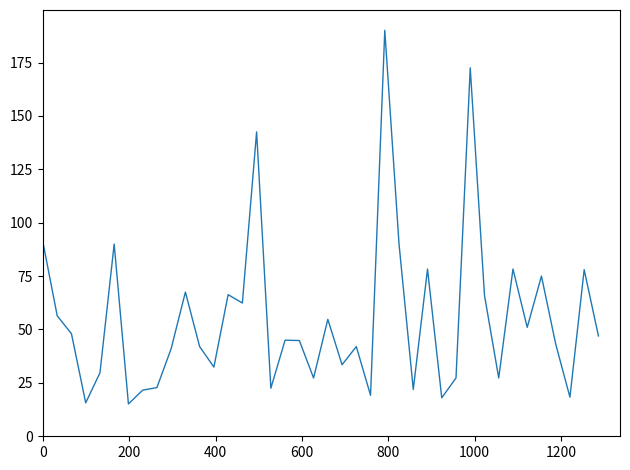

What is the minimum value shown in the chart?

15.1